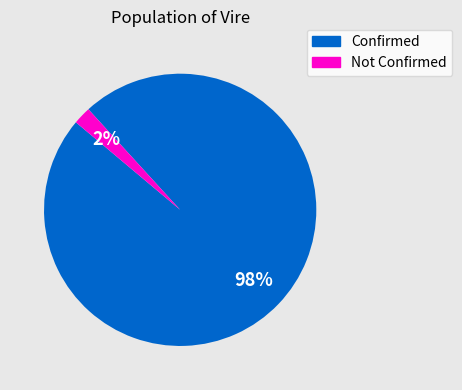

Do Not Confirmed and Confirmed together represent more than half of the pie?

Yes